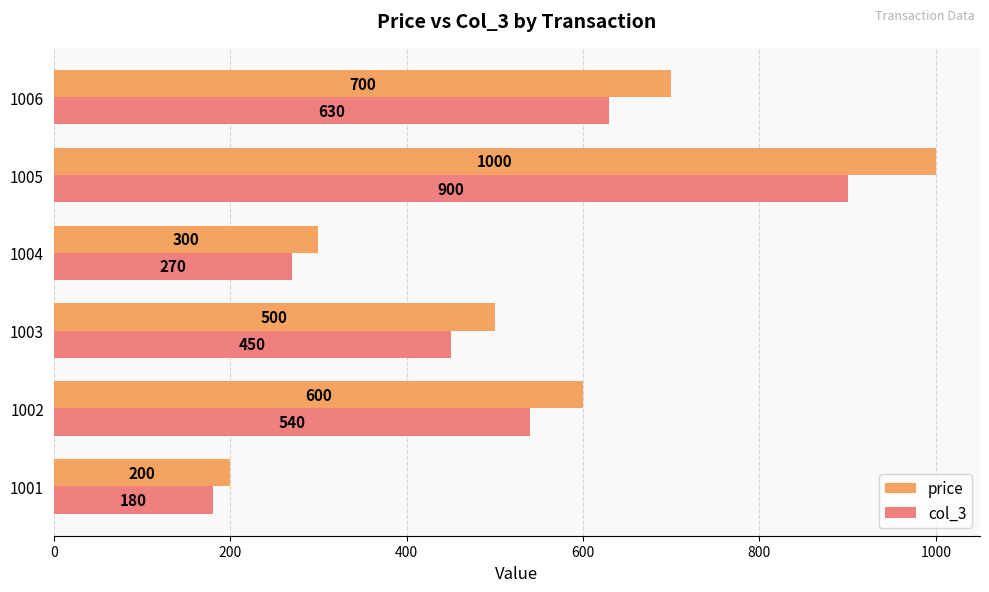

At 1004, list the series in order from smallest to largest.

col_3, price